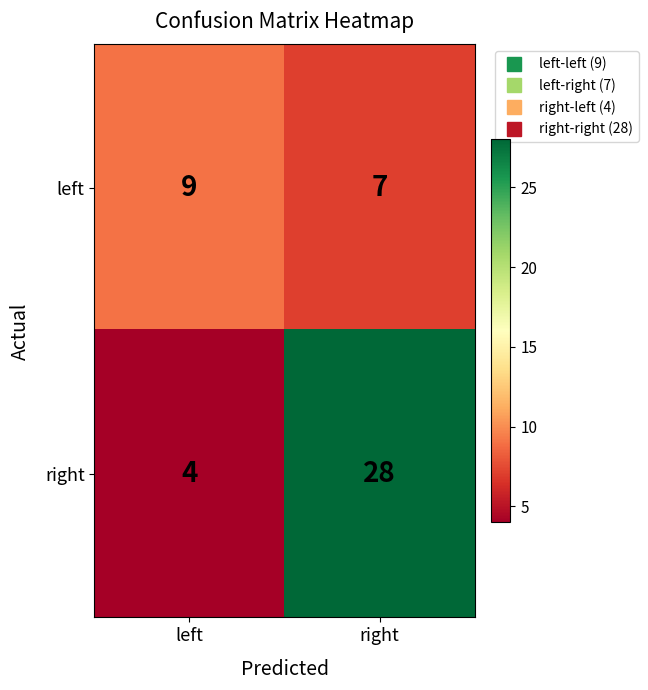

Rank the series by their average value, from highest to lowest.

right, left